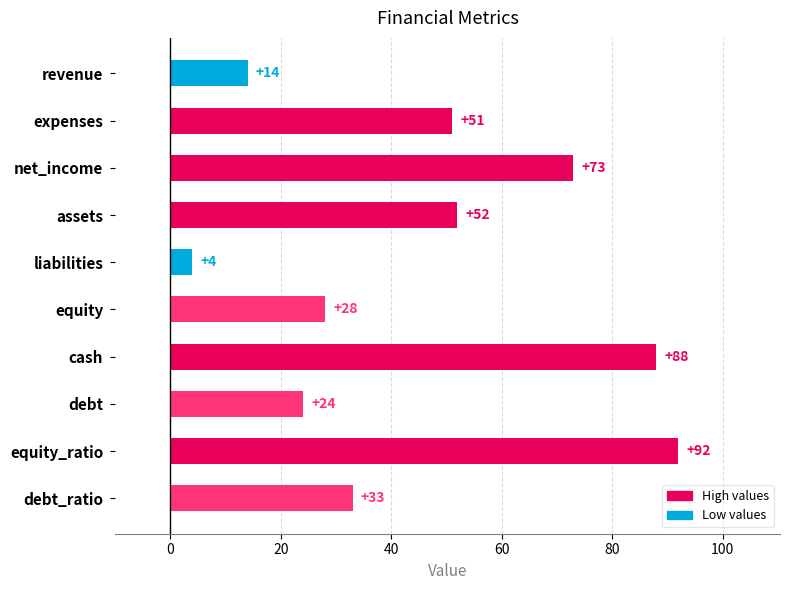

Which label corresponds to the smallest value in the chart?

liabilities